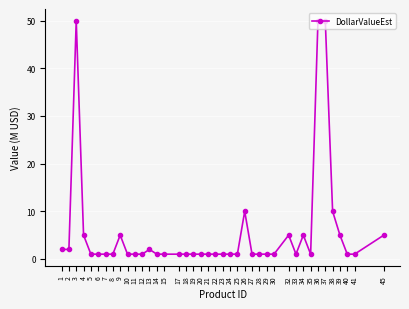

What is the sum of all values?

232